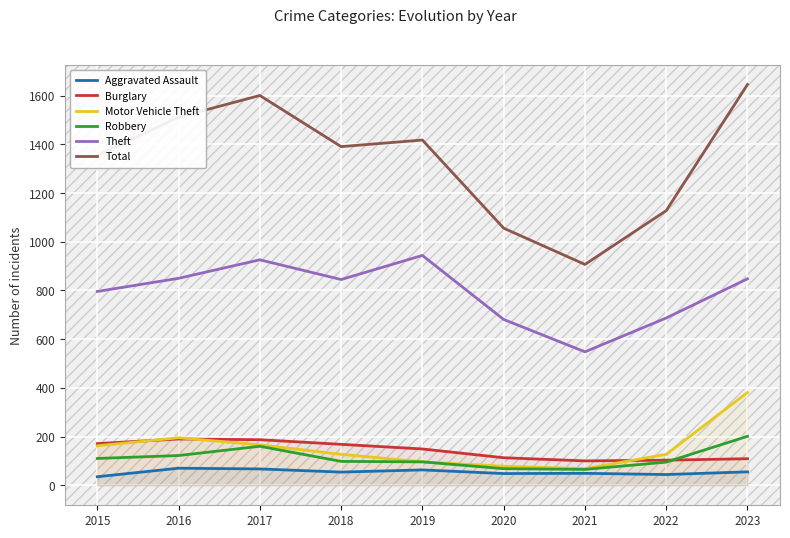

Does the chart display data point markers on the line(s)?

No